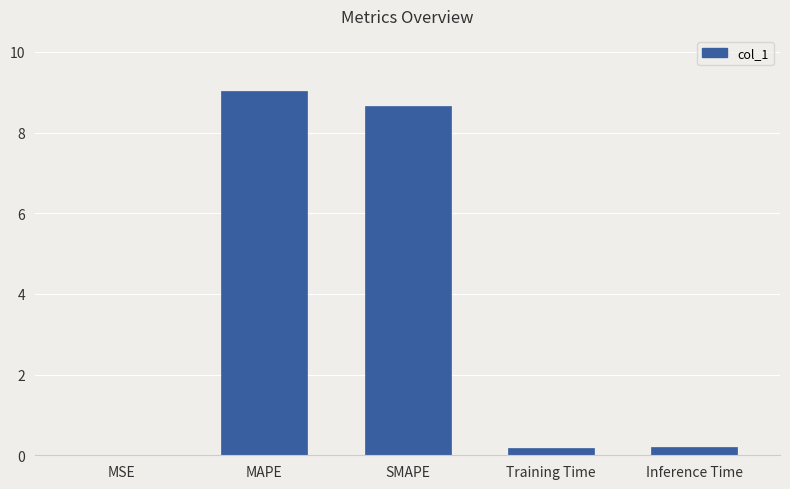

True or false: the data shows 9.0 at MAPE.

True